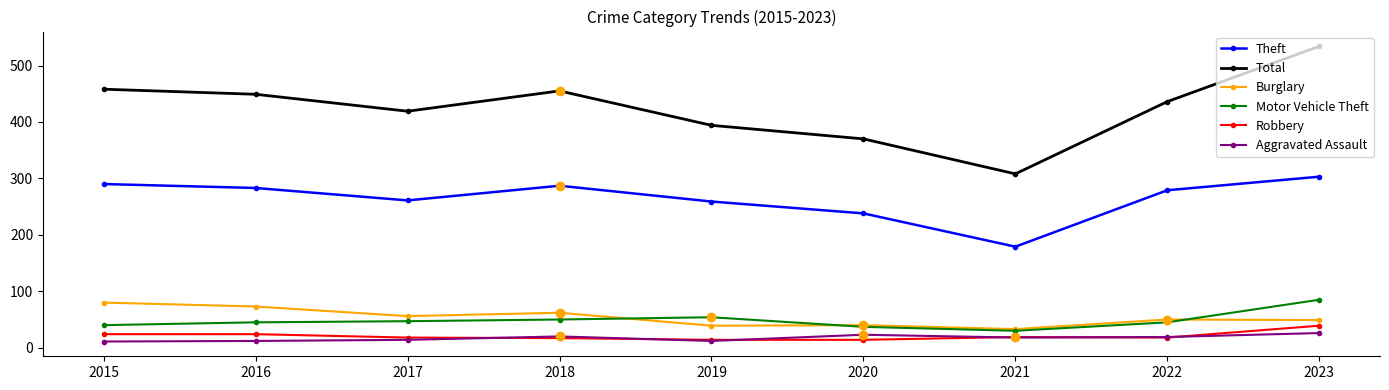

Is it true that Robbery equals 24 at 2015?

True